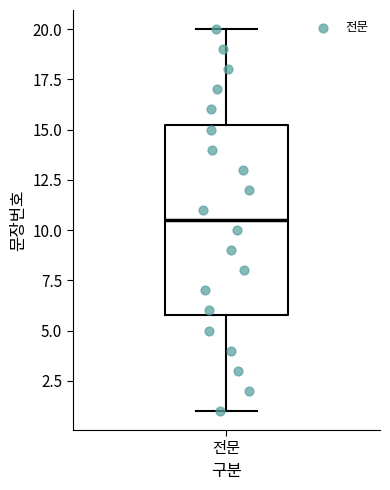

Transcribe this box plot: give where the median line is, the range the box spans, and where the two whiskers end, as read against the y-axis. The values are not printed on the chart, so give them approximately, as read against the axis.

median 10.5, box 6.0 to 15.5, whiskers 1.0 to 20.0